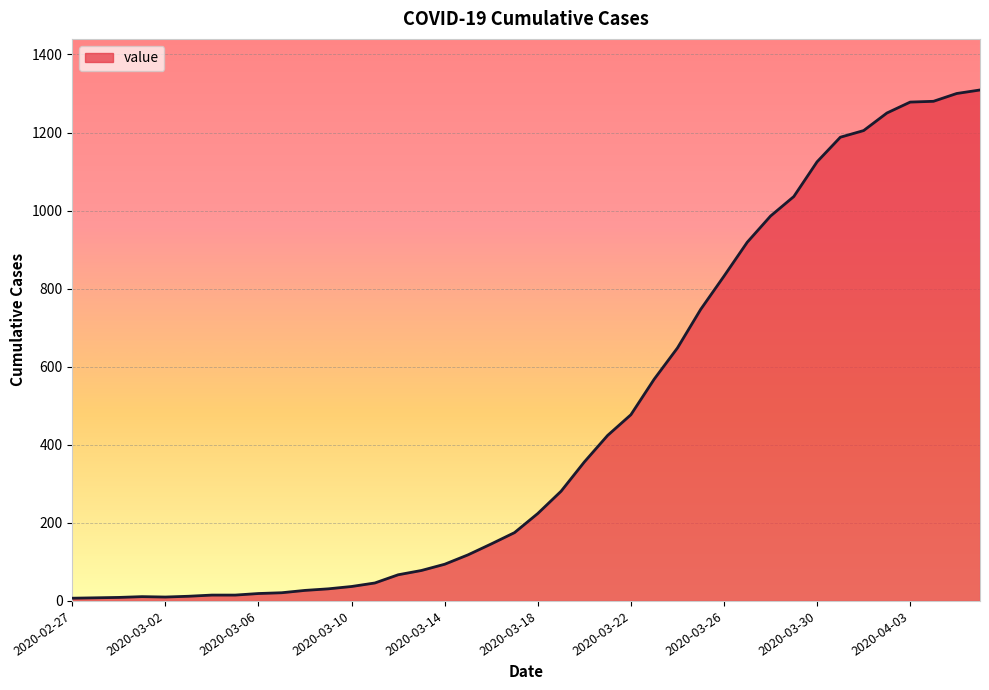

What is the difference between the maximum and minimum values?

1302